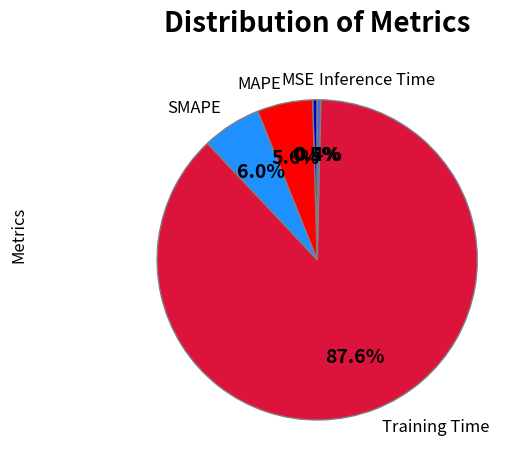

Which slice is the largest?

Training Time